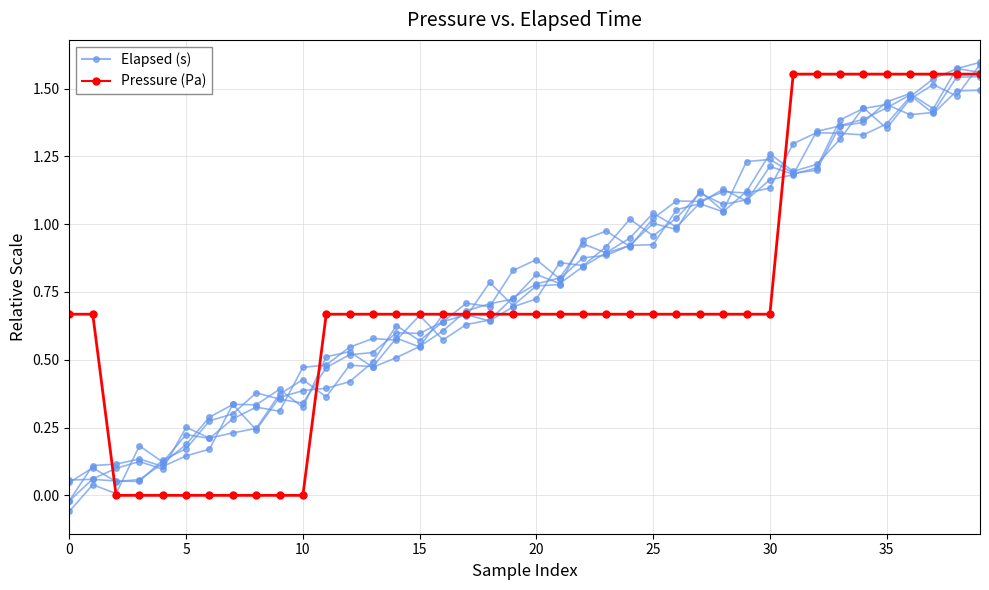

In Elapsed (s), how many points are lower than both neighbors (excluding endpoints)?

9